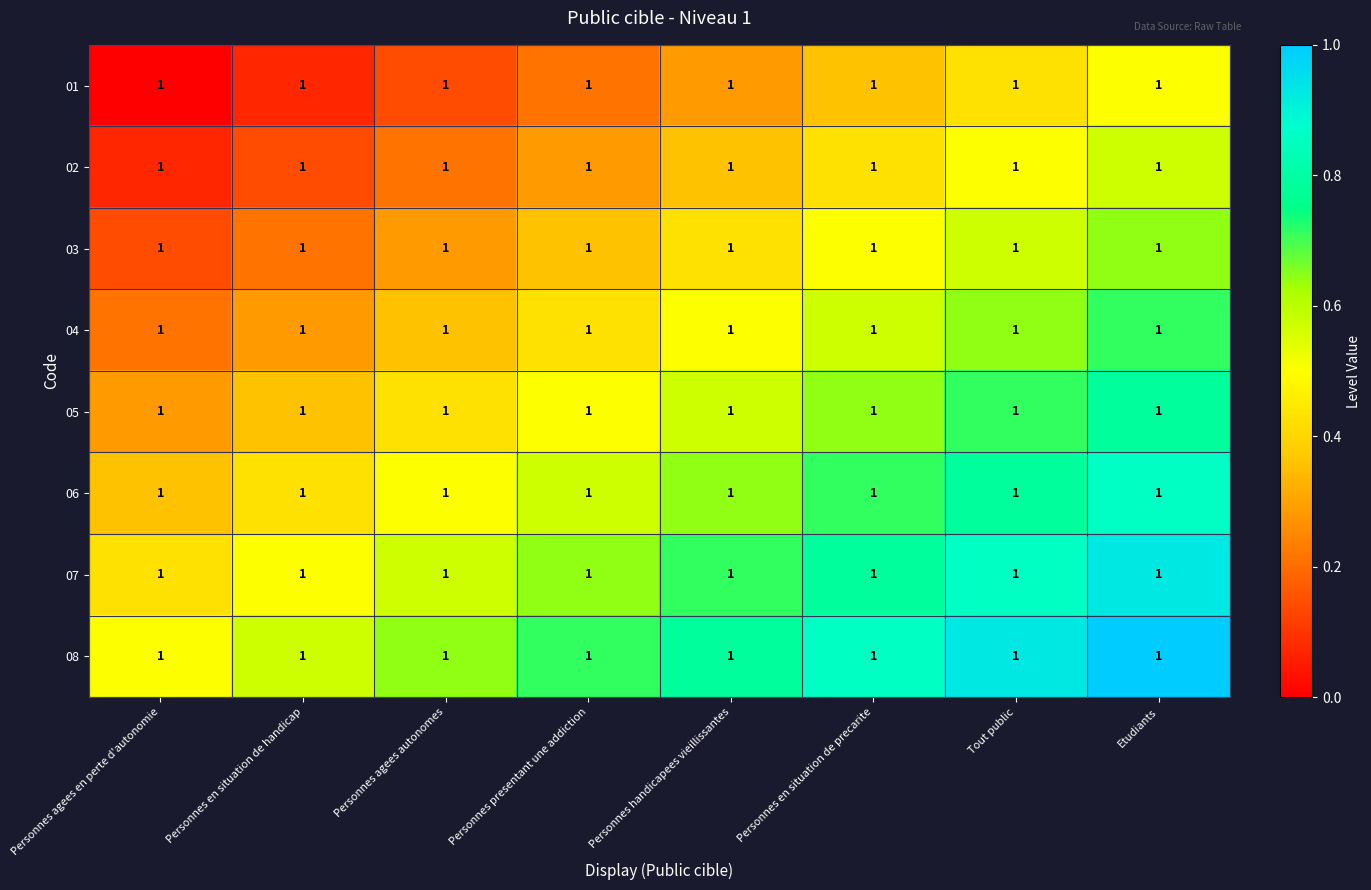

What is the highest value of the 01 series?

0.5